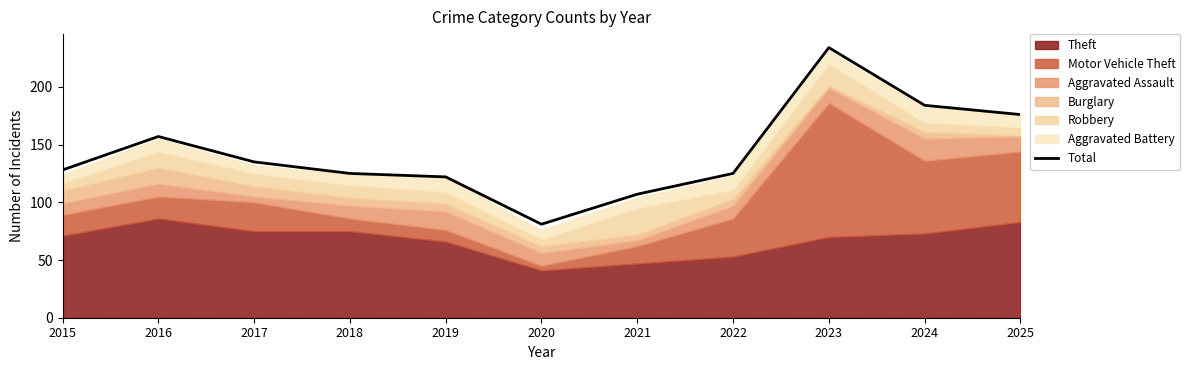

Which label corresponds to the smallest value in the chart?

2020